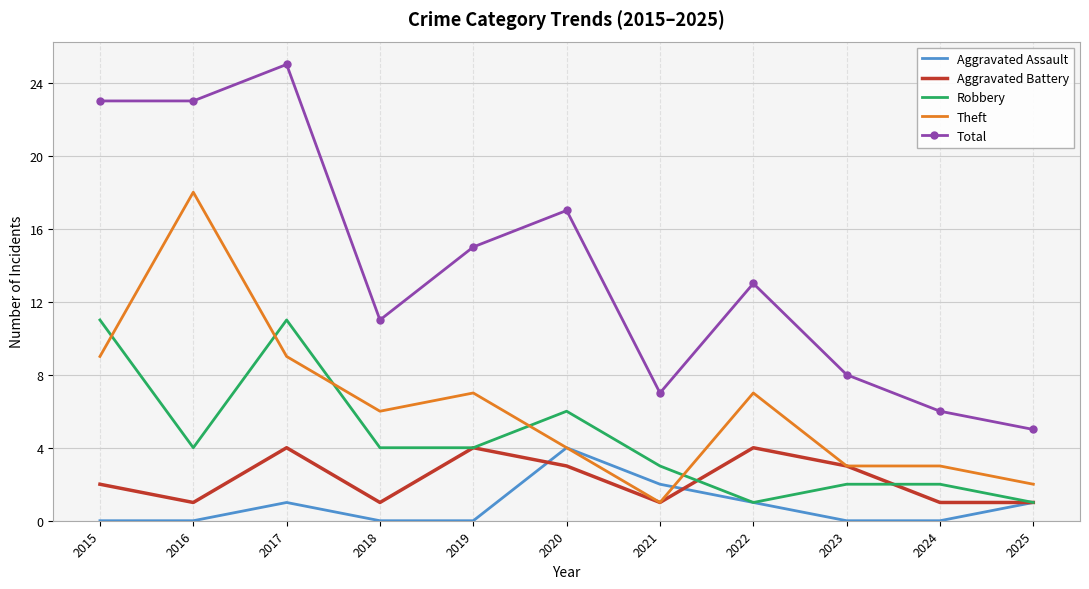

What are all the series names shown in the legend?

Aggravated Assault, Aggravated Battery, Robbery, Theft, Total